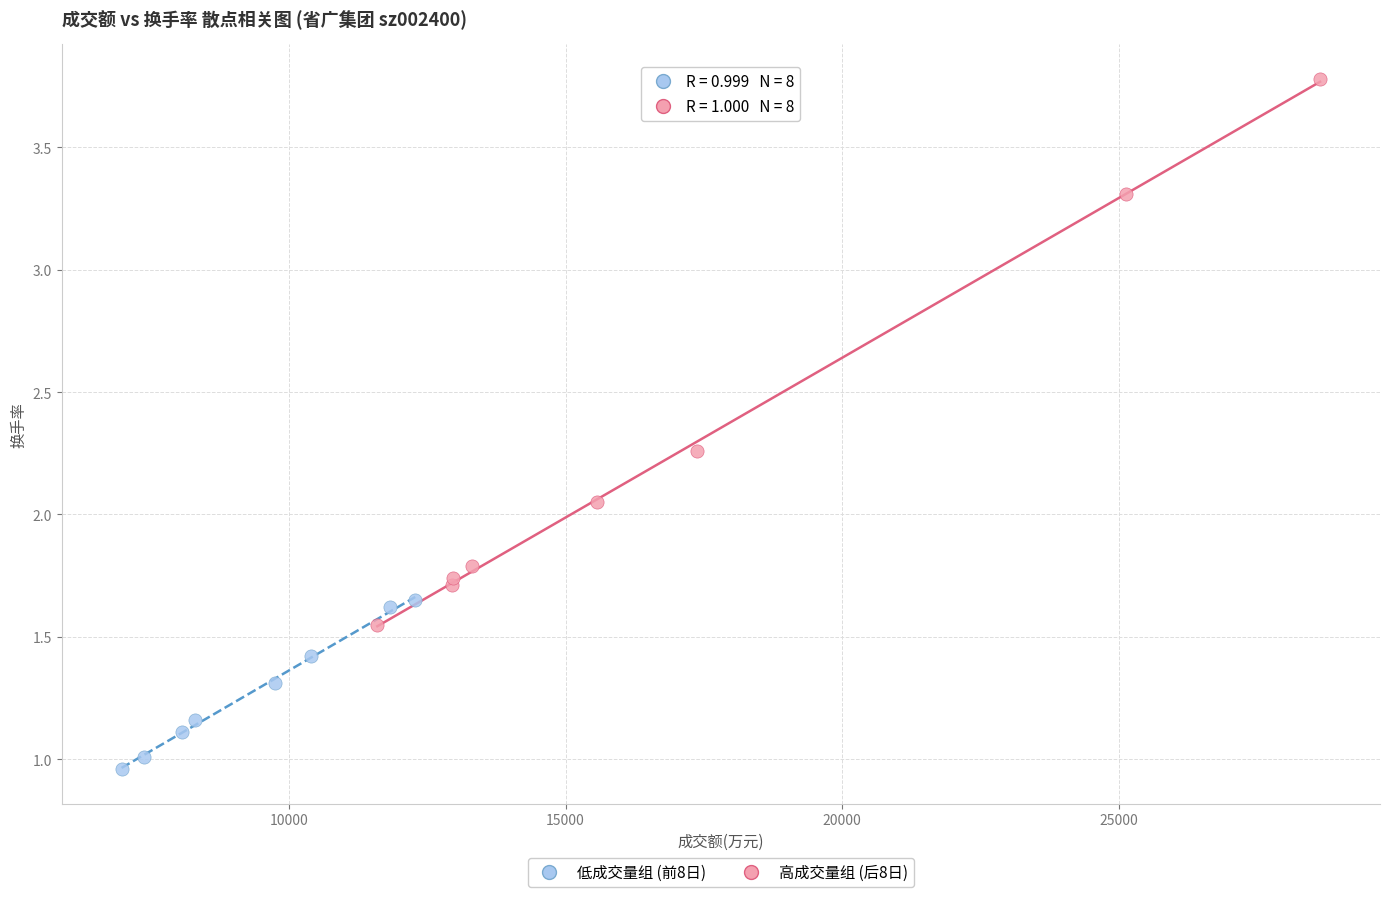

Which series contains the highest Y value?

高成交量组 (后8日)